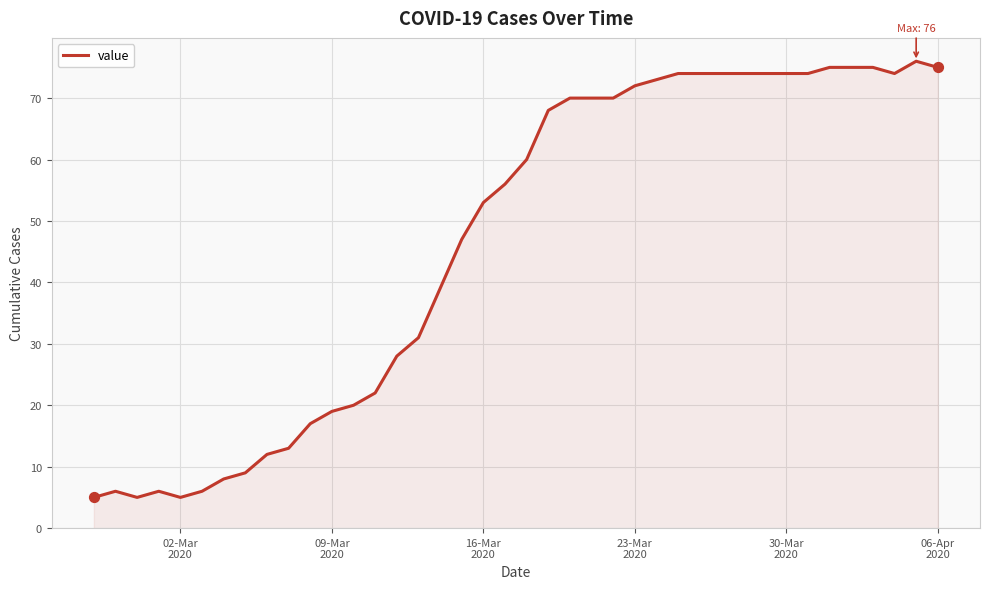

What is the greatest value displayed?

76